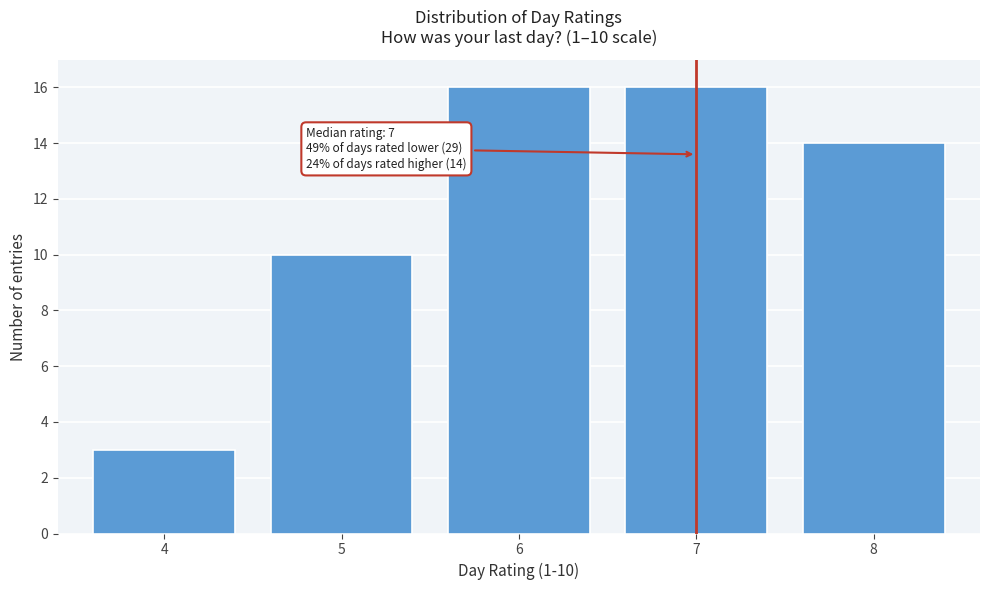

Reading left to right, what are all the values shown in this chart?

3	10	16	16	14